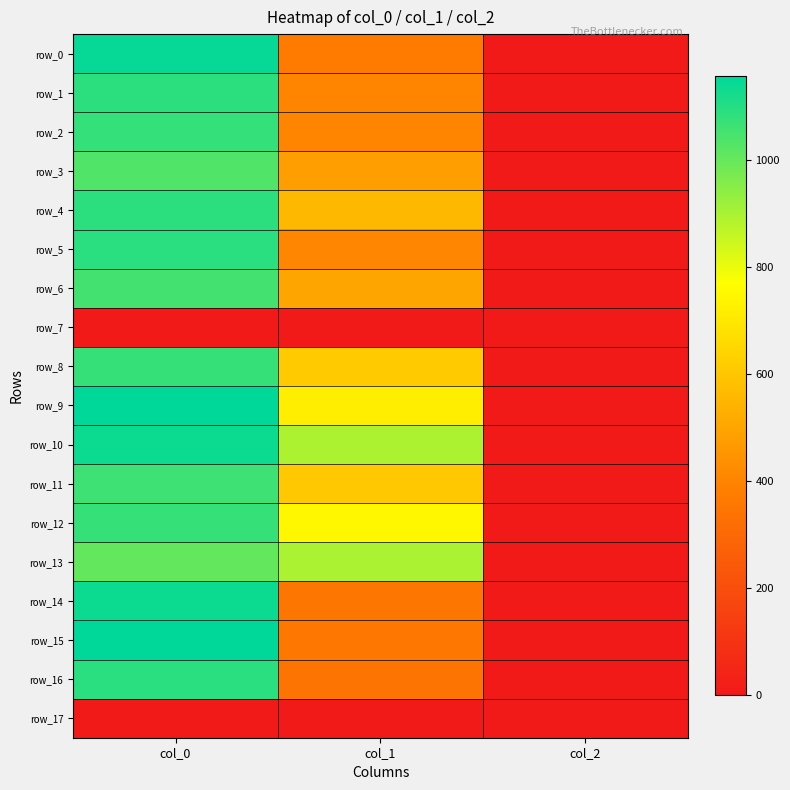

The row_2 series shows 1736.3 at col_0. True or false?

False